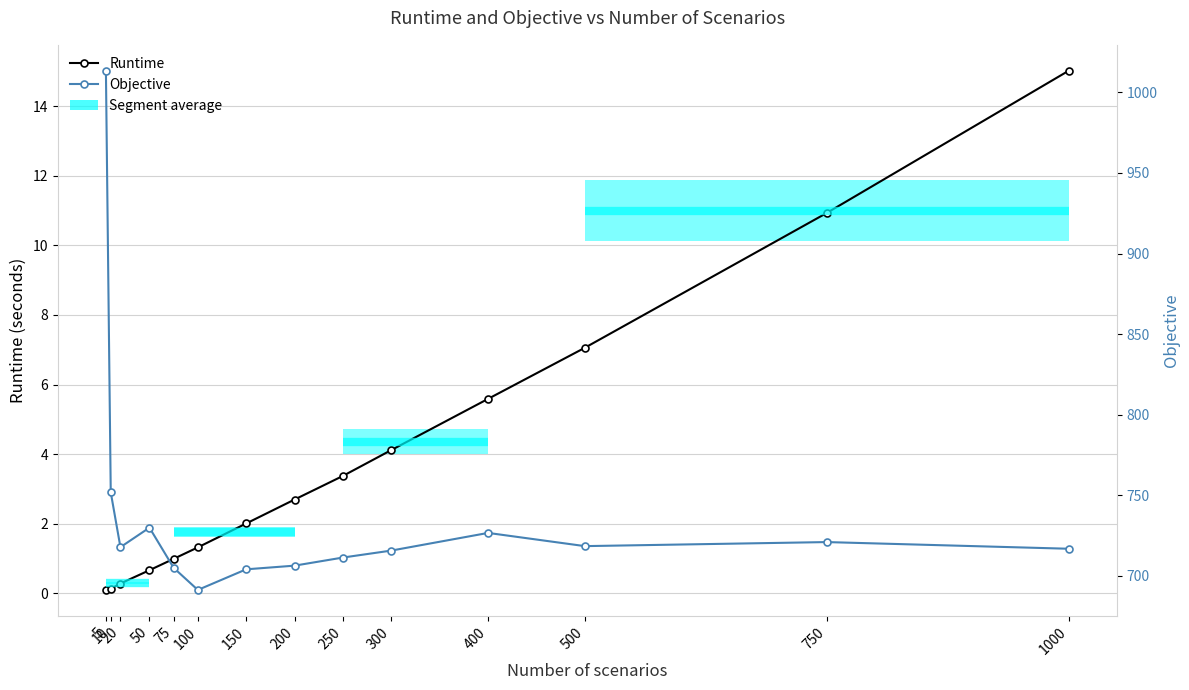

How many categories are shown in the chart?

14